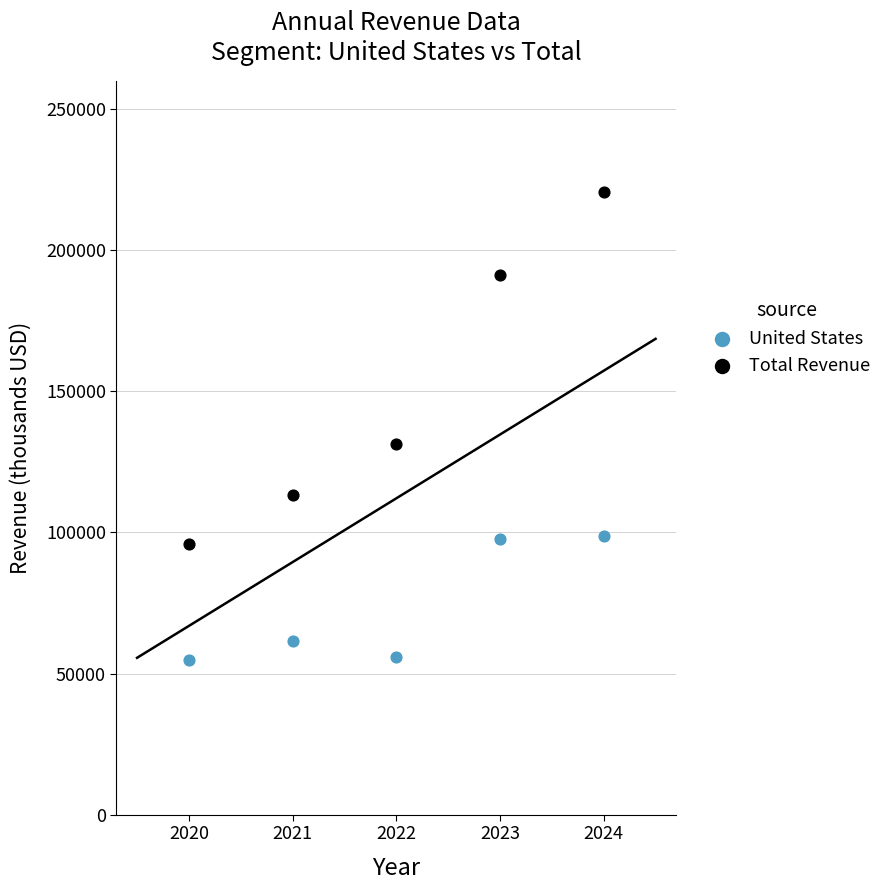

Across all data points, what is the average Y value?

112088